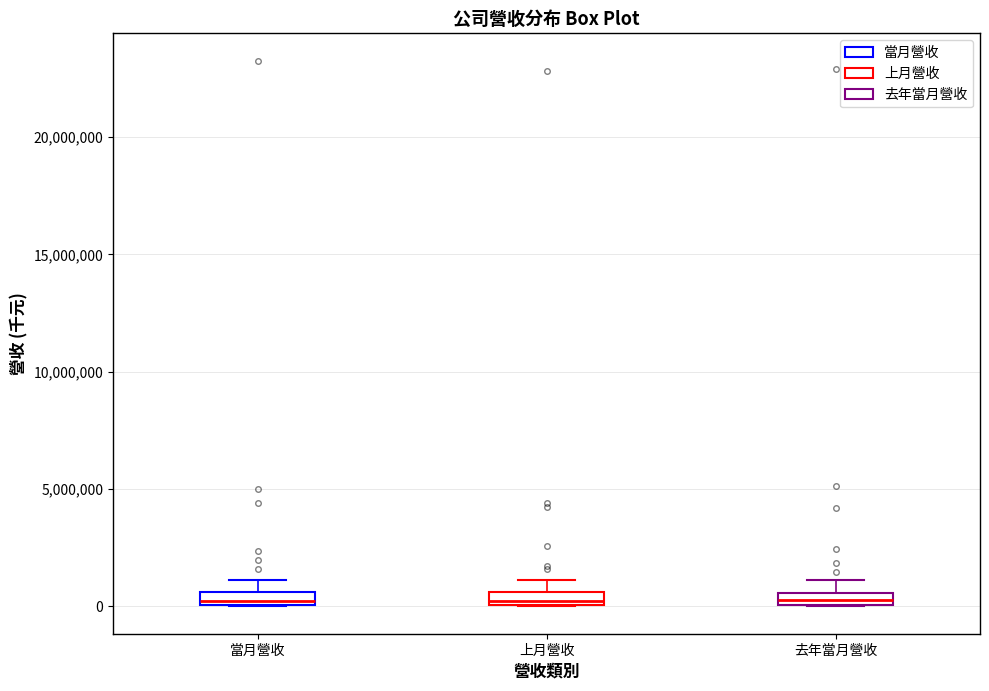

Where does the upper whisker of the box for 去年當月營收 end on the y-axis? The values are not printed on the chart, so give them approximately, as read against the axis.

1000000